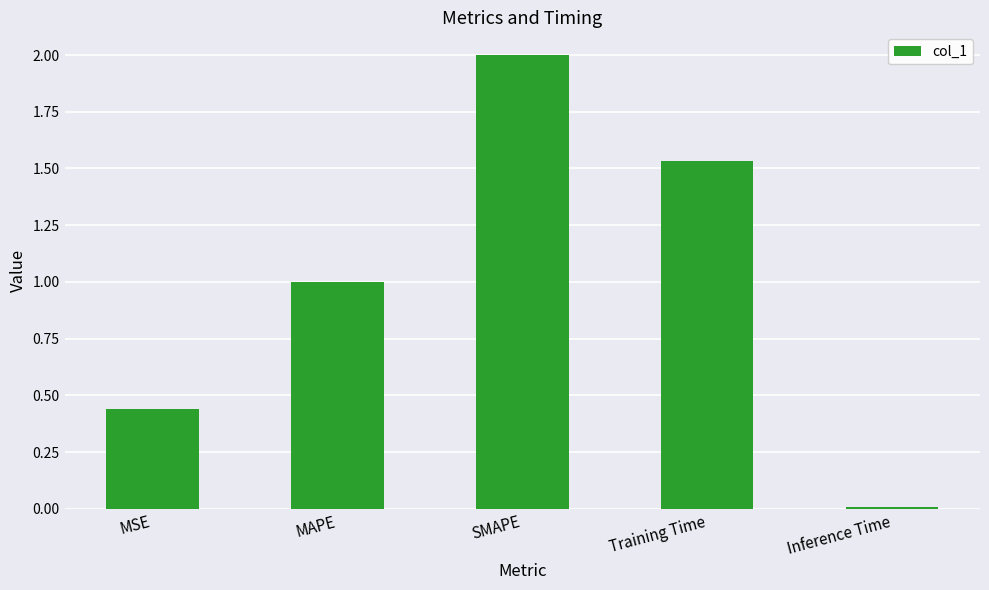

Approximately how many times larger is the value at MSE compared to SMAPE?

0.2